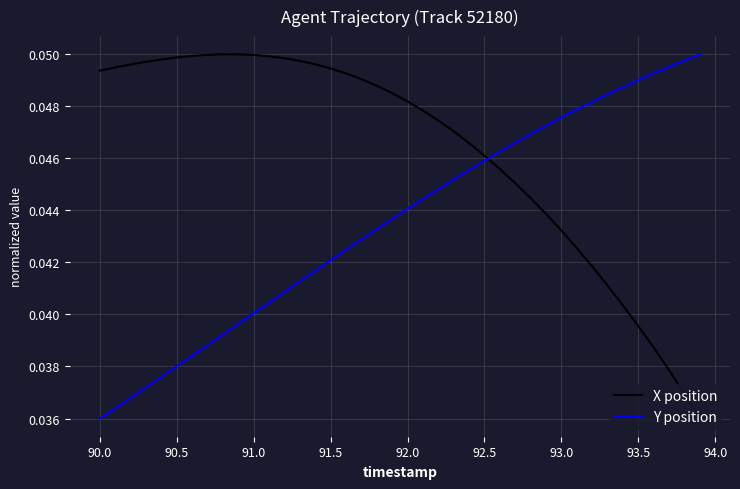

How many categories are shown in the chart?

40